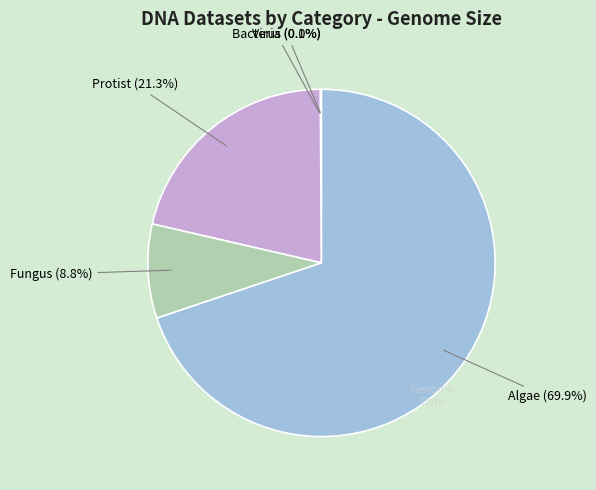

Which category has the biggest portion of the pie?

Algae